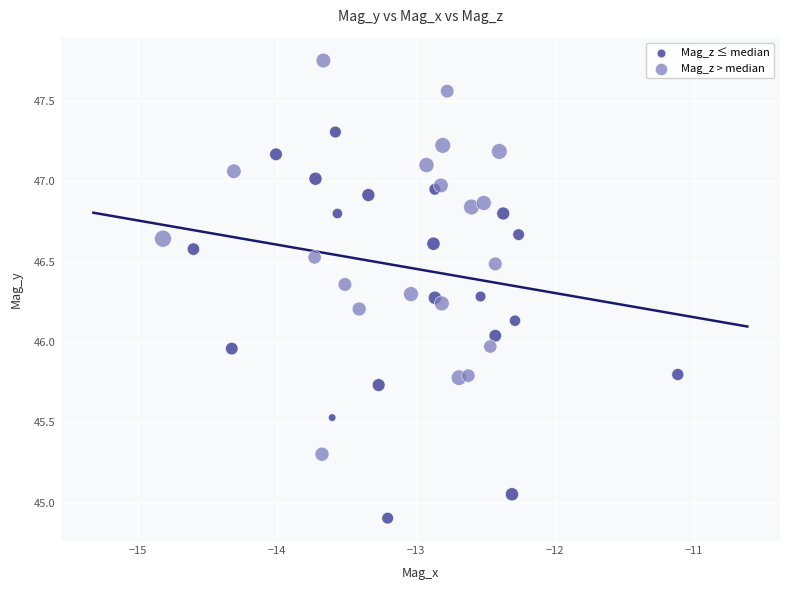

What are all the series names shown in the legend?

Mag_z ≤ median, Mag_z > median